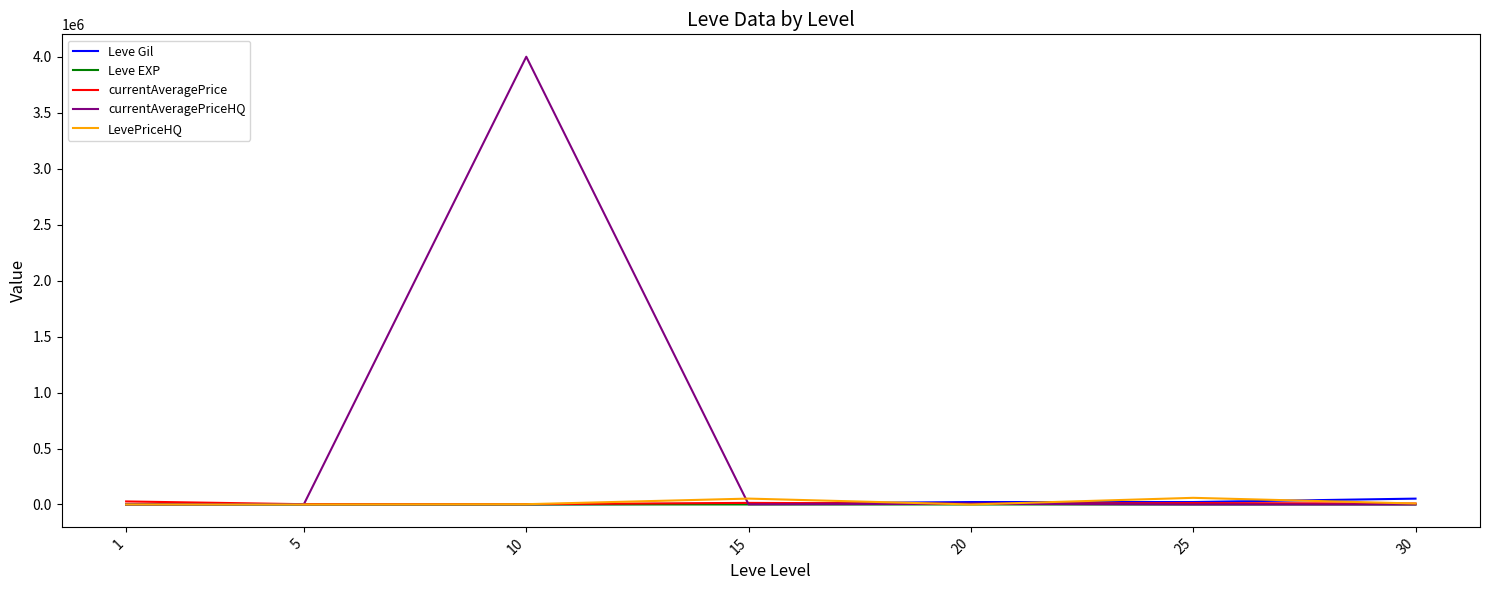

What is the maximum value for LevePriceHQ?

59332.3